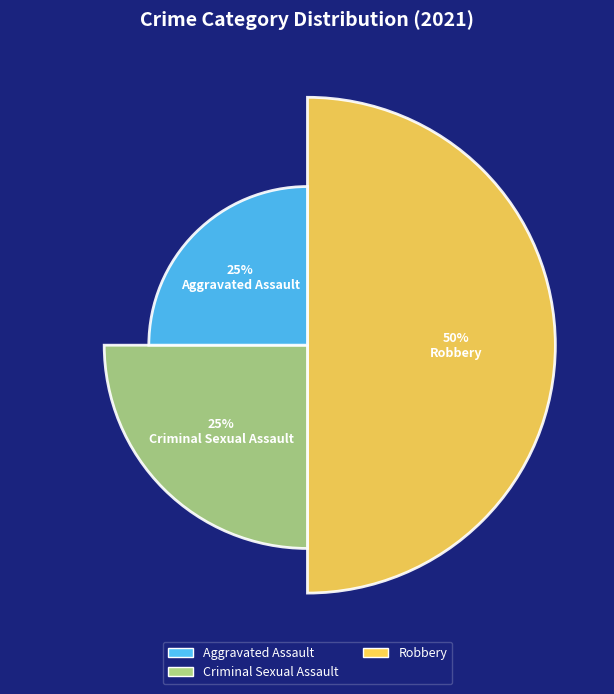

Is Criminal Sexual Assault the majority of the pie?

No